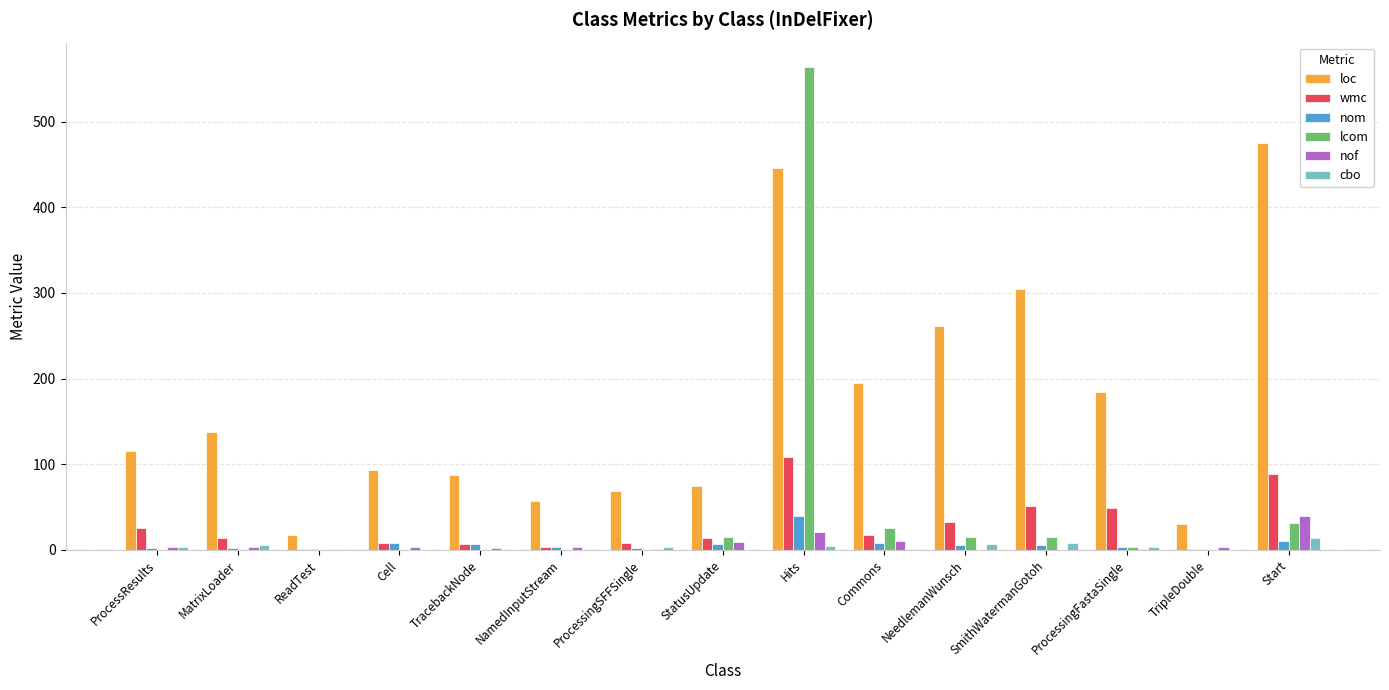

How many data points in lcom are above 0?

7